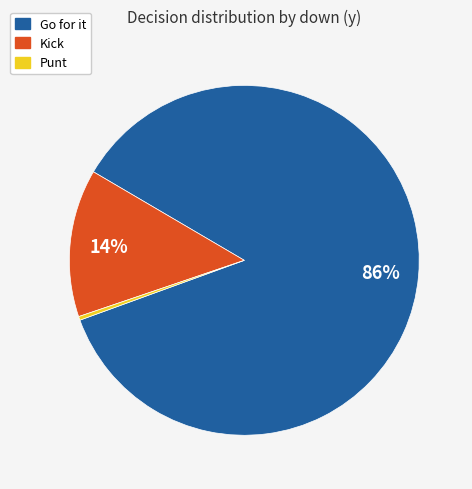

How many segments does this pie chart have?

3